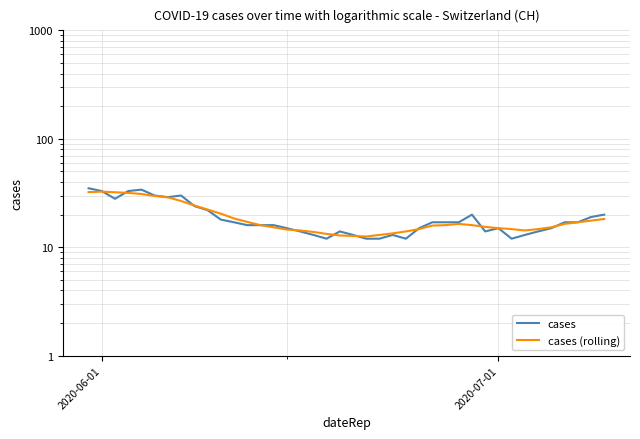

Reading left to right, what are all the values shown in this chart?

cases: 35.0	33.0	28.0	33.0	34.0	30.0	29.0	30.0	24.0	22.0	18.0	17.0	16.0	16.0	16.0	15.0	14.0	13.0	12.0	14.0	13.0	12.0	12.0	13.0	12.0	15.0	17.0	17.0	17.0	20.0	14.0	15.0	12.0	13.0	14.0	15.0	17.0	17.0	19.0	20.0
cases (rolling): 32.2	32.6	32.2	31.7	31.0	29.7	28.9	26.7	24.3	22.3	20.4	18.4	17.1	16.0	15.3	14.6	14.3	13.9	13.3	12.9	12.7	12.6	13.0	13.4	14.0	14.7	15.9	16.0	16.4	16.0	15.4	15.0	14.7	14.3	14.7	15.3	16.4	17.0	17.6	18.2